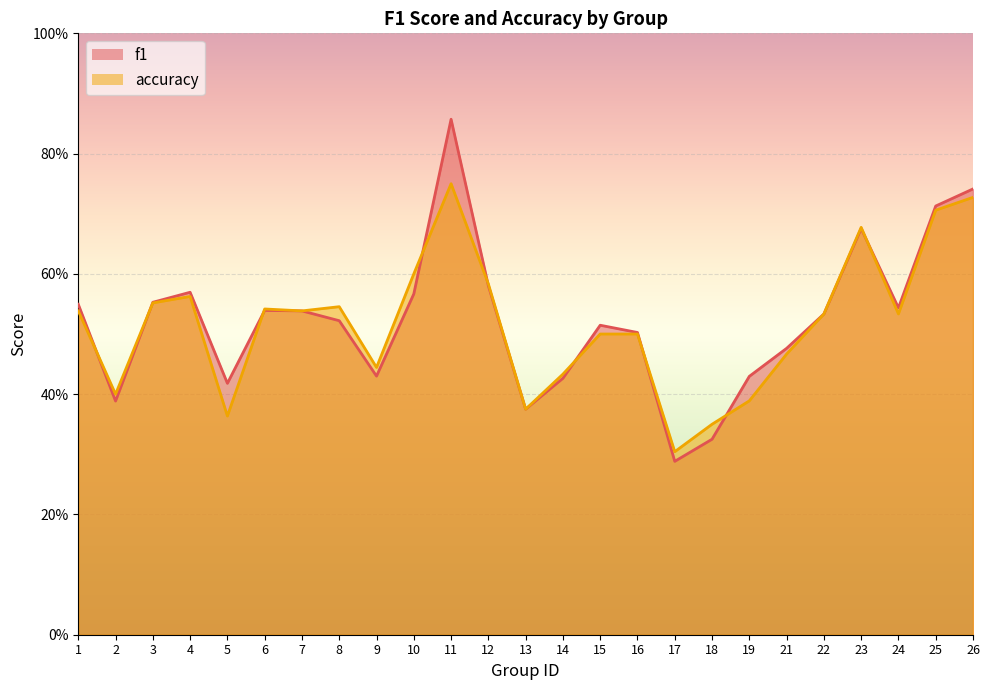

Where do accuracy and f1 first cross each other?

1 and 2